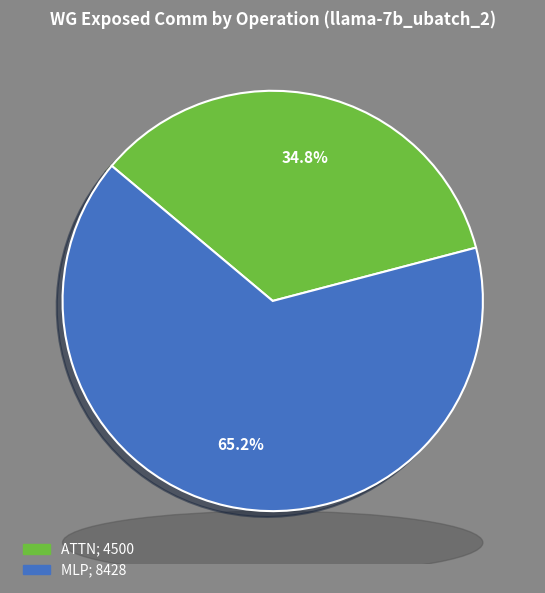

Is there a majority slice in this chart?

Yes